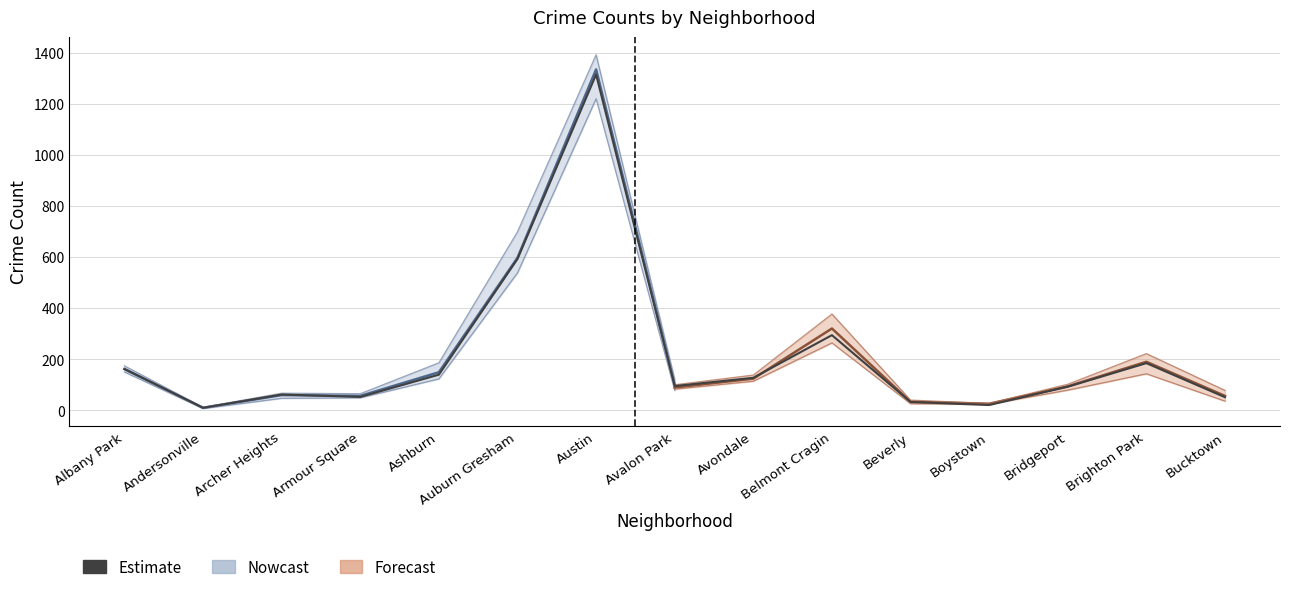

What position from the left is Ashburn?

5